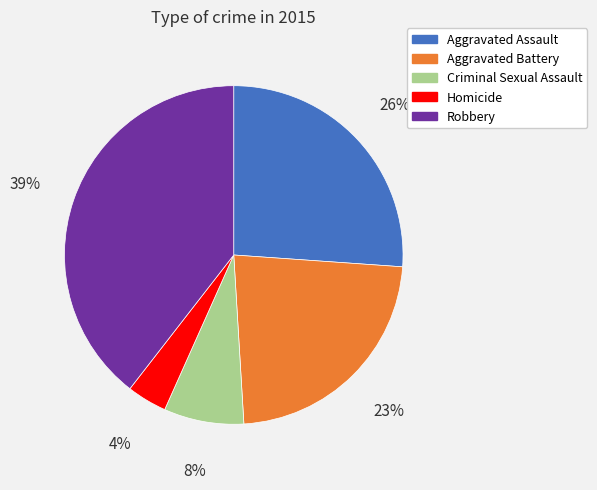

Combined, do Aggravated Battery and Homicide account for over 50%?

No